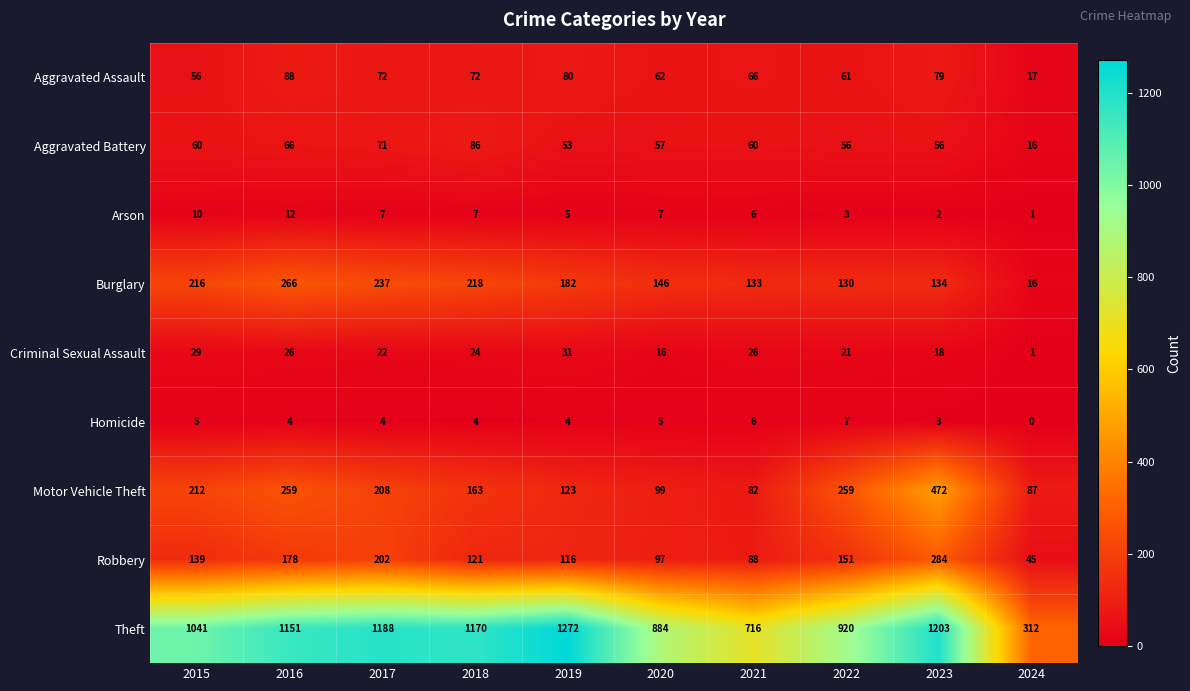

How many categories are shown in the chart?

10